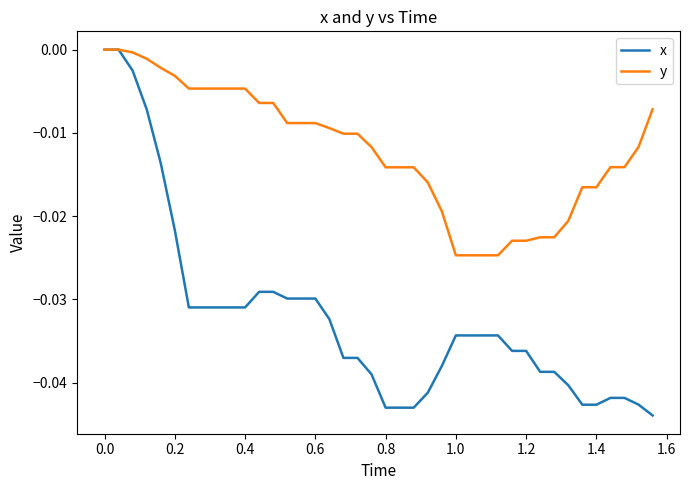

Which series has the largest total across all categories?

y